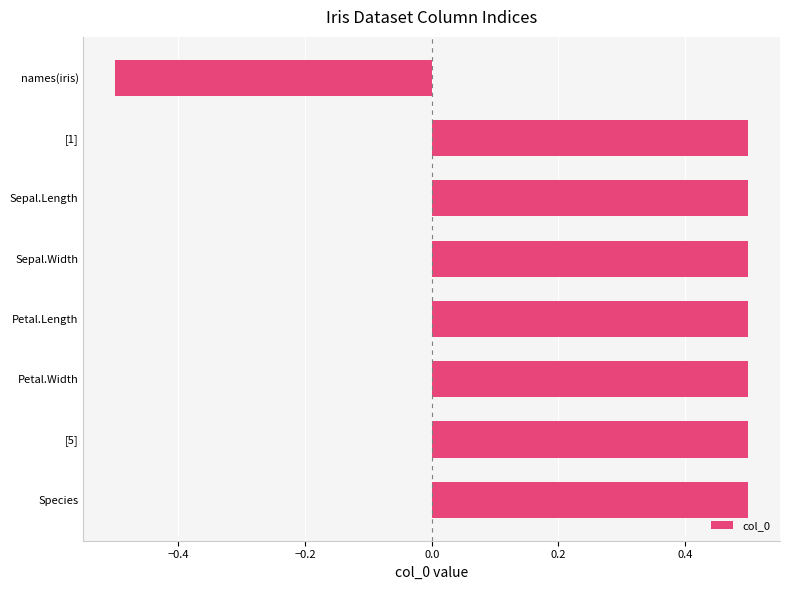

What is the difference between the second highest and minimum values?

1.0